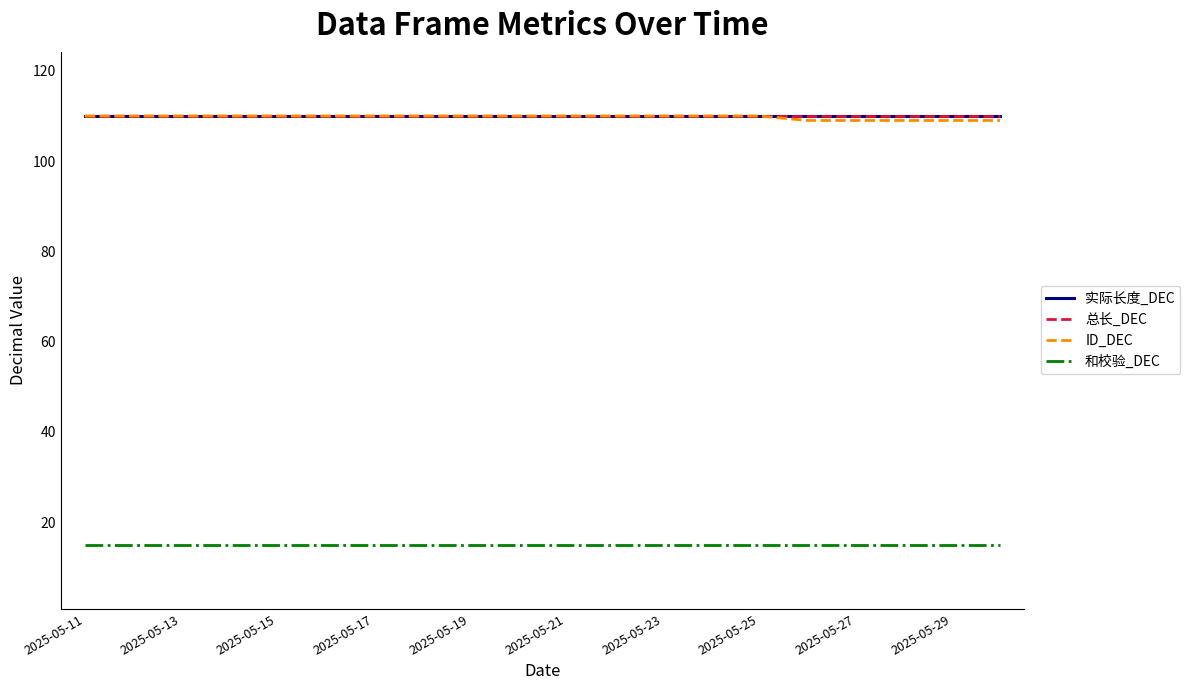

True or false: 总长_DEC and 和校验_DEC intersect in this chart.

False